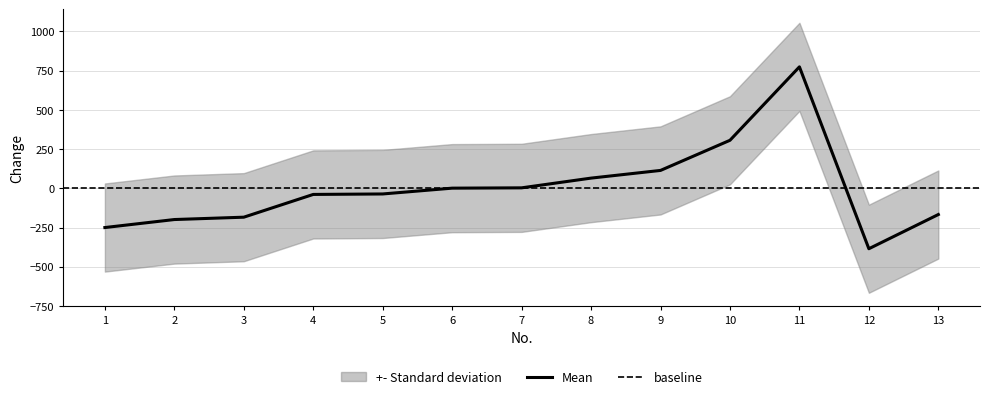

What is the value of the 9th point from the left?

113.8